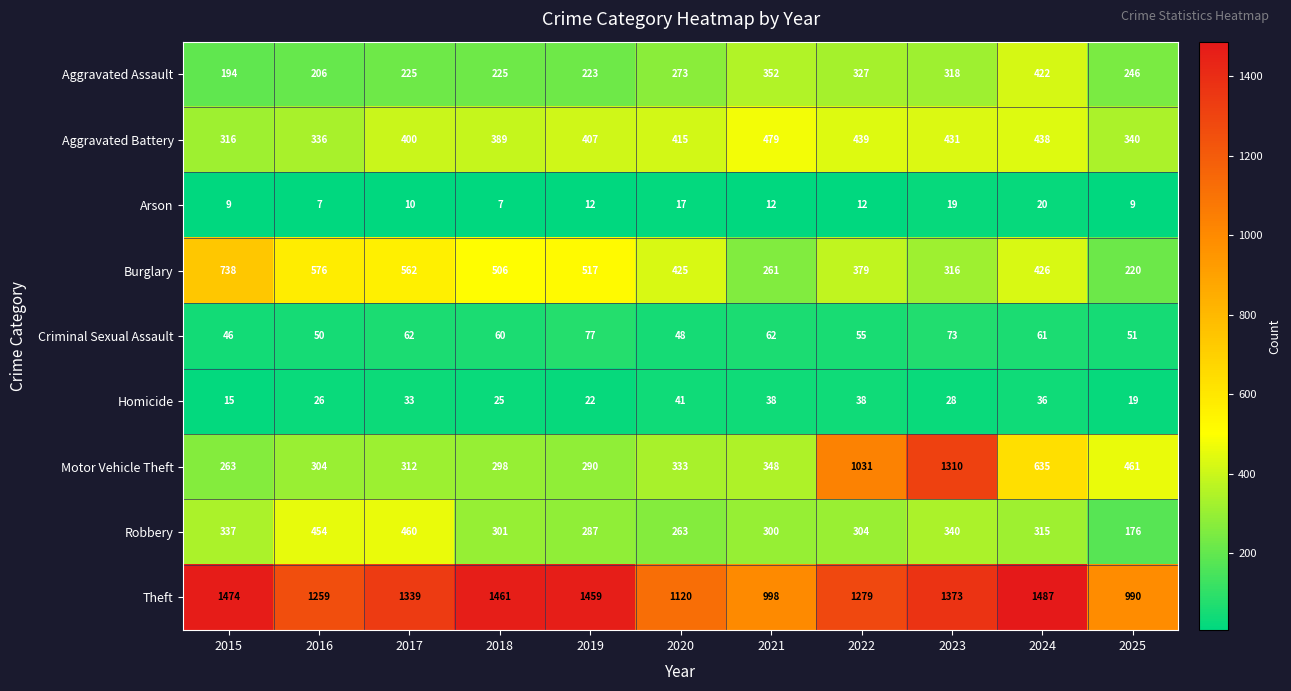

Where does the Criminal Sexual Assault series first go above 60?

2017